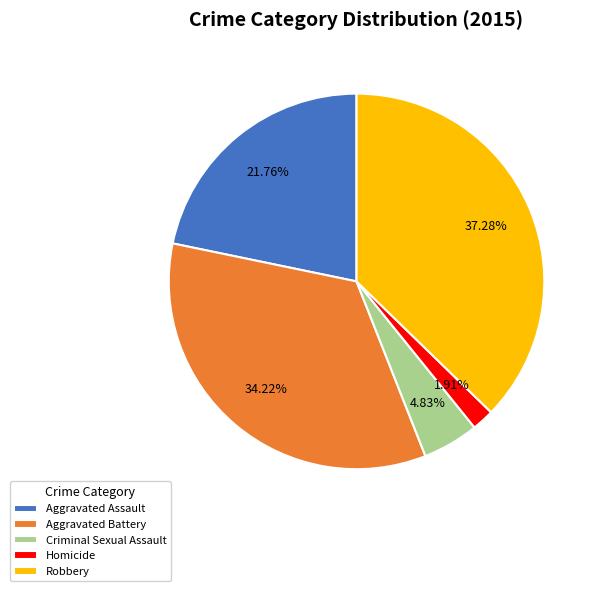

Between Homicide and Aggravated Assault, which is larger?

Aggravated Assault